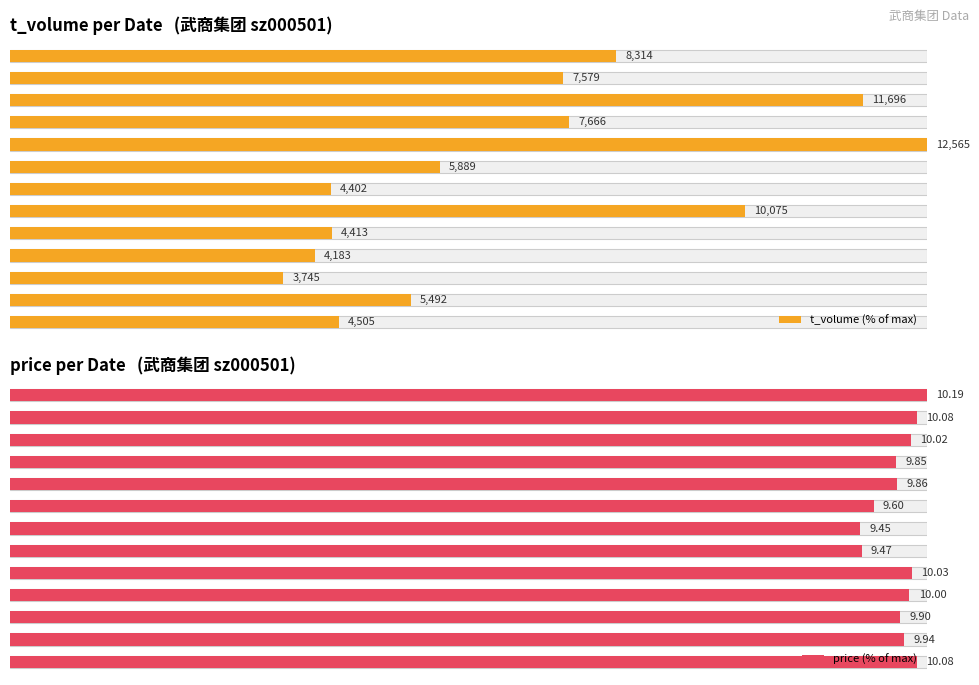

What is the total value across all series at 6?

127.8